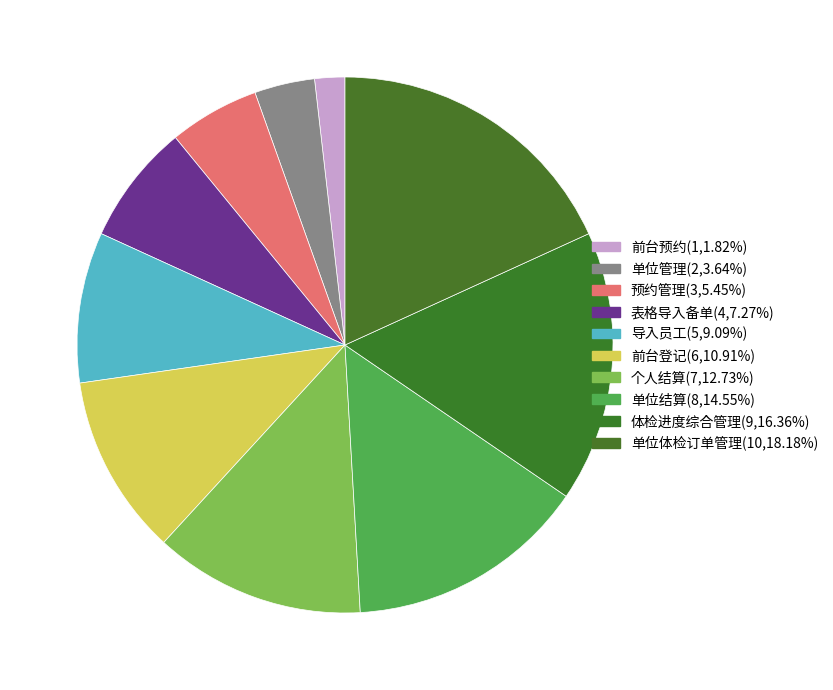

Count the number of slices in the pie.

10